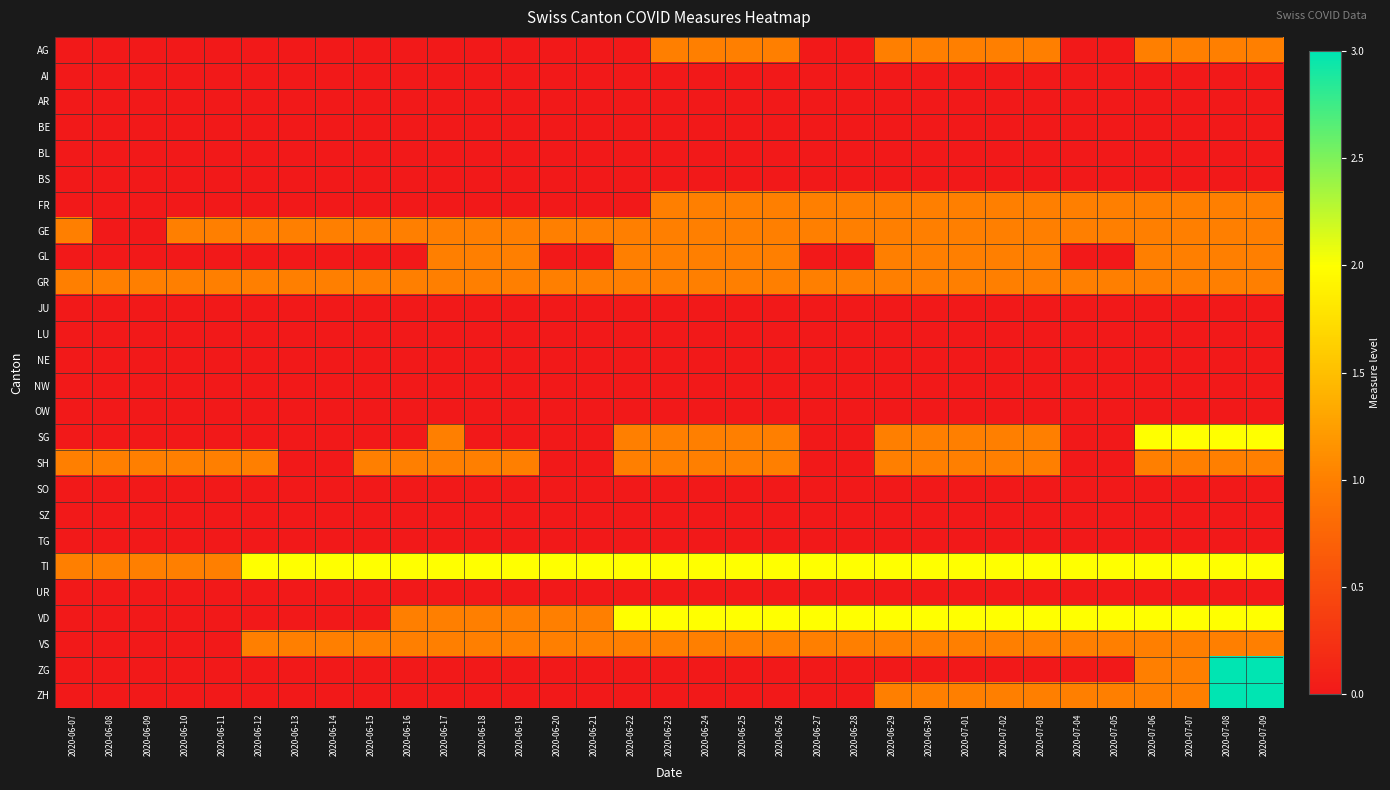

Which category has the highest value across all series?

2020-07-08